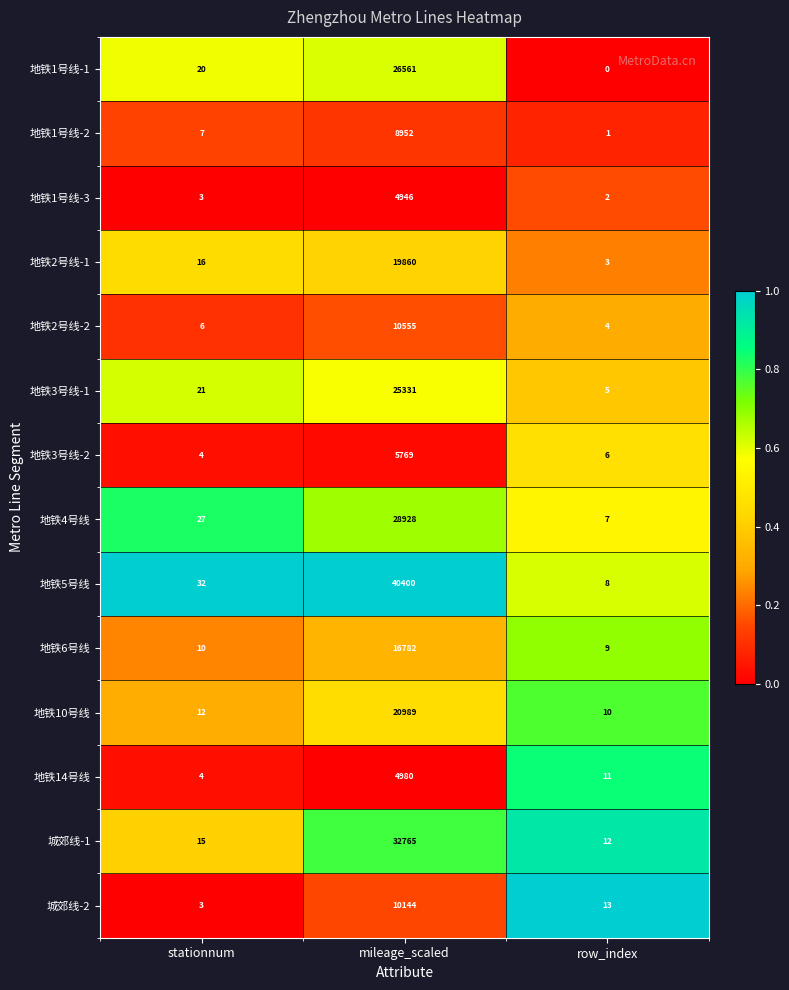

At which category is the sum across all series the highest?

mileage_scaled